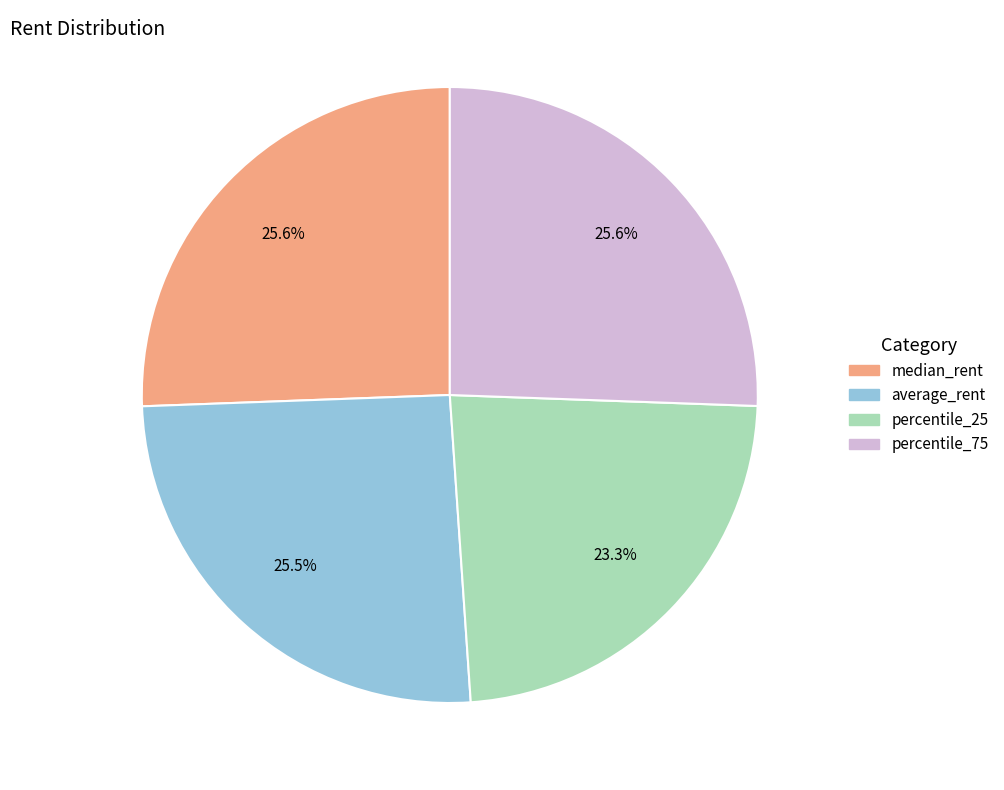

To the nearest percent, what is the combined percentage of percentile_25 and median_rent?

49%